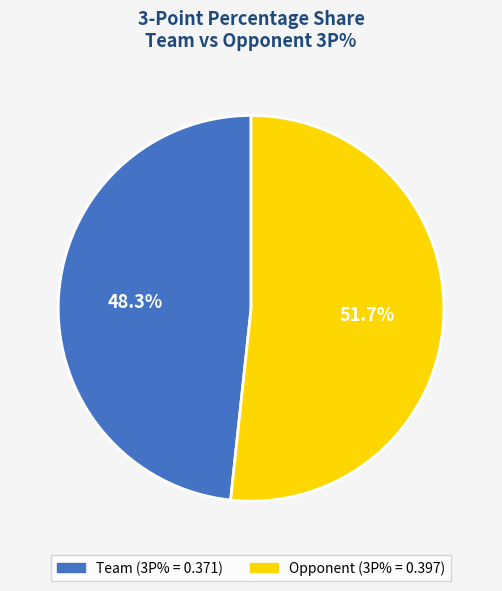

Rank the categories by value from highest to lowest.

Opponent, Team